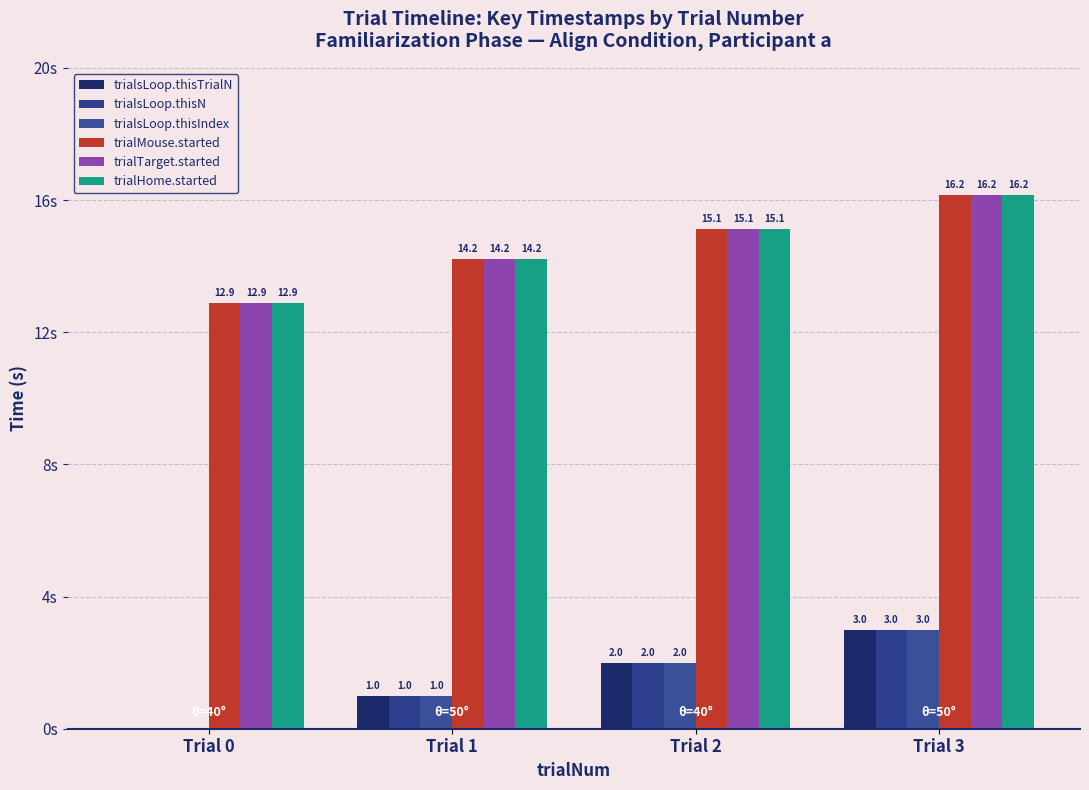

What is the value of the trialHome.started bar at the 2nd from the left?

14.2